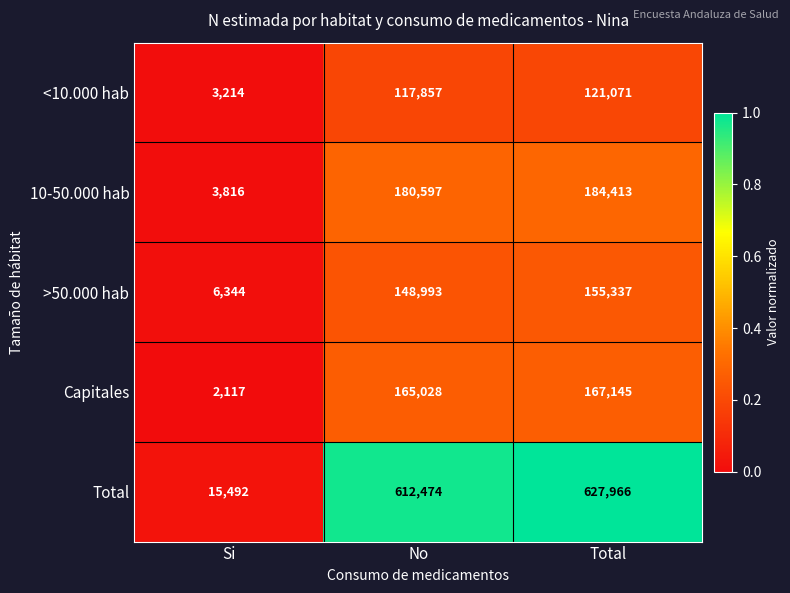

What is the total value across all series at Total?

1255932